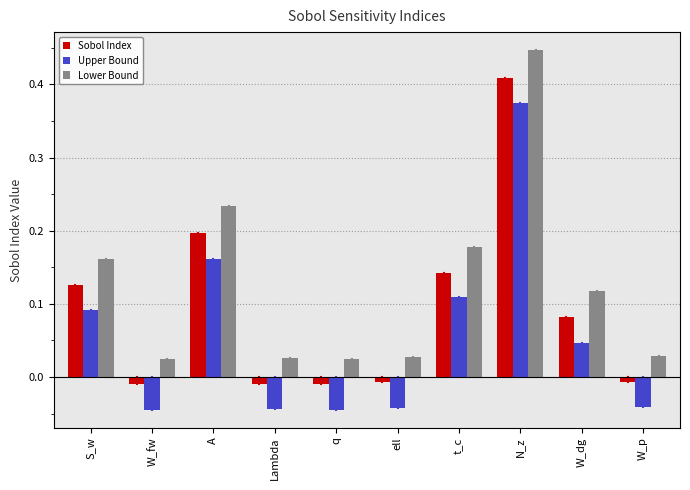

How many data points does each series have?

10